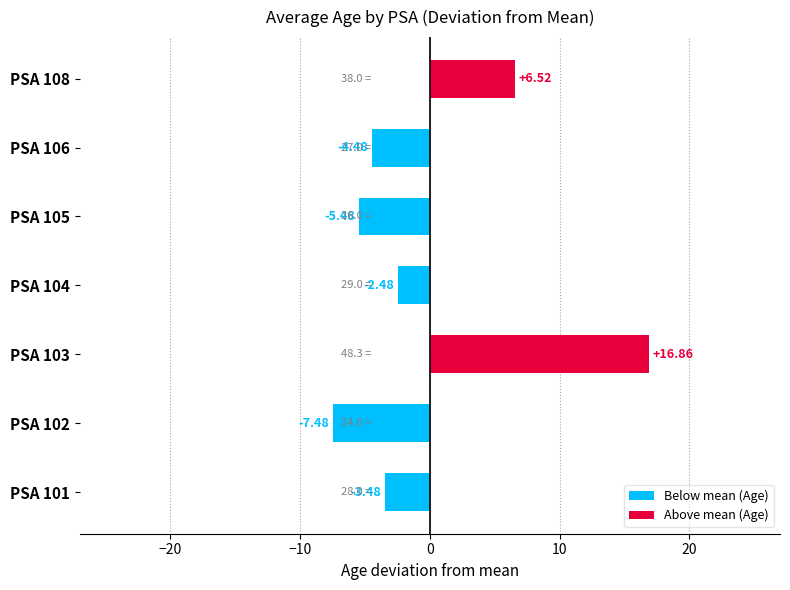

What is the change in value from PSA 102 to PSA 108?

+14.0